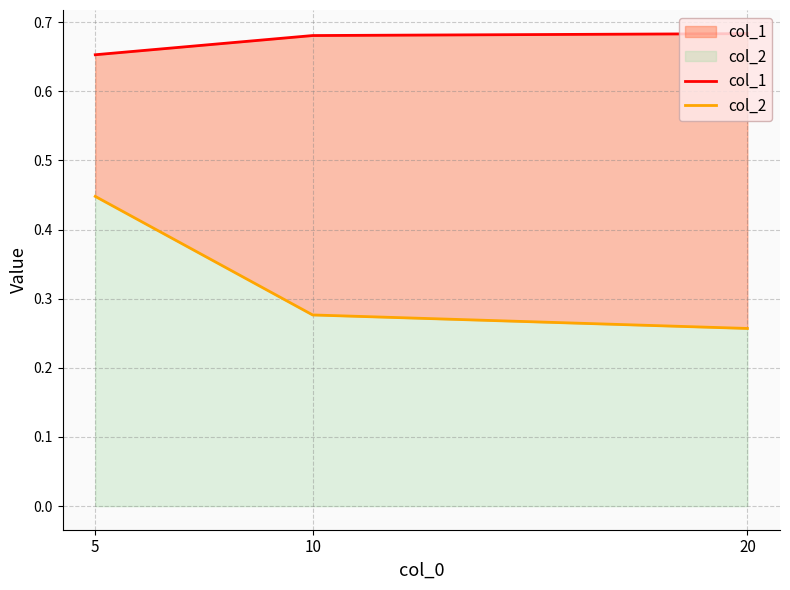

At which label is col_1 closest to 0?

5